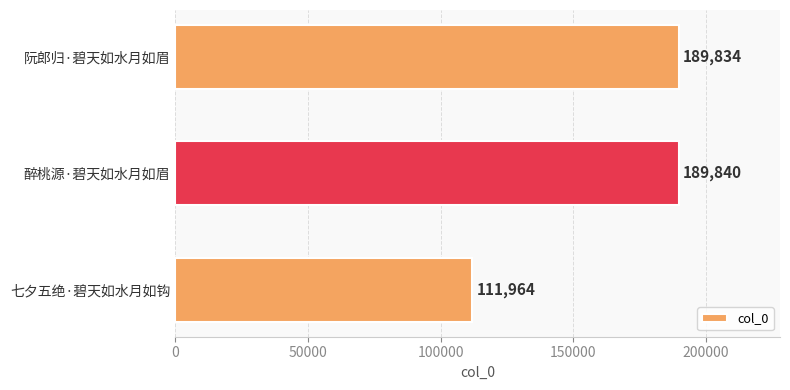

What is the difference between the maximum and minimum values?

77876